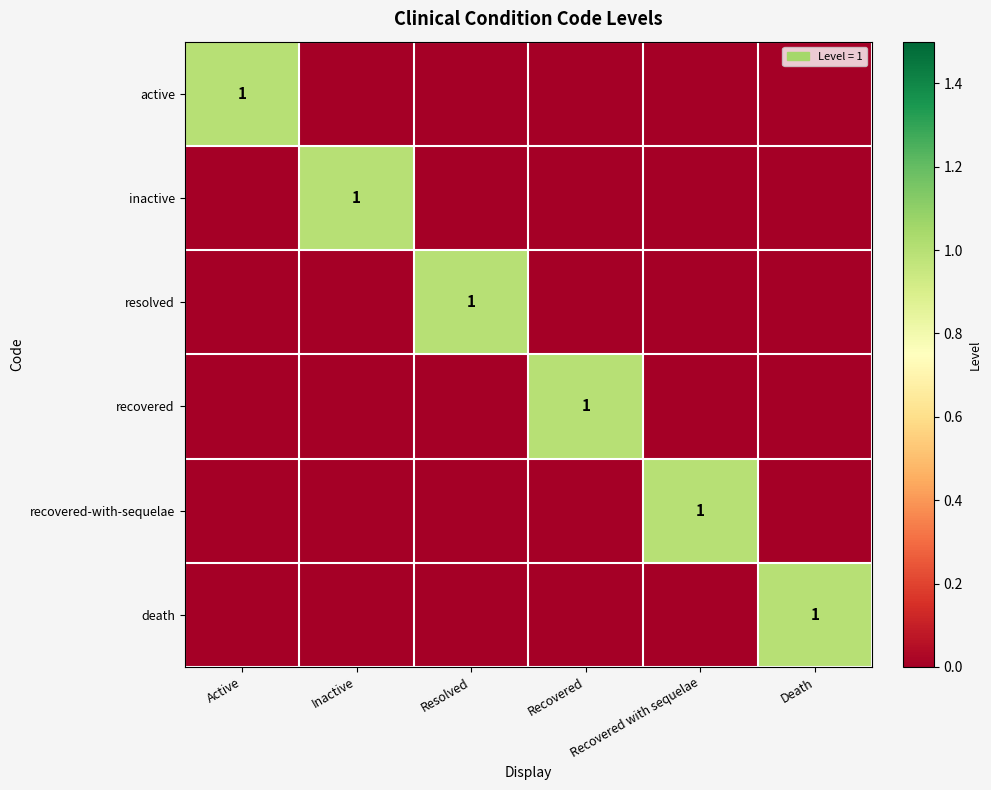

What is the spread (max minus min) of values at Death?

1